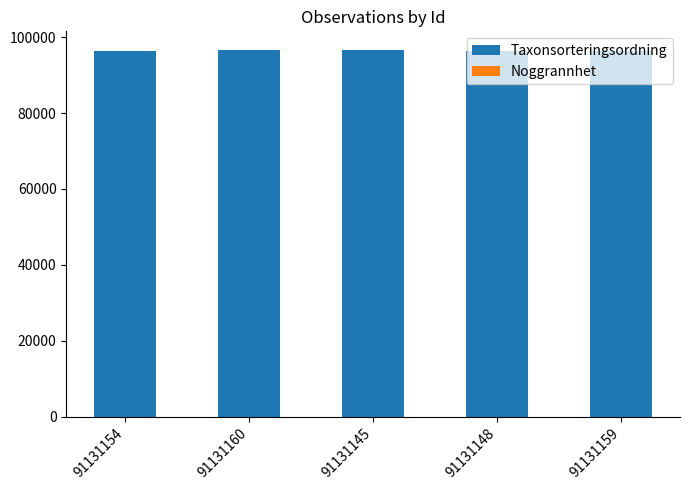

Does the chart contain stacked bars?

Yes